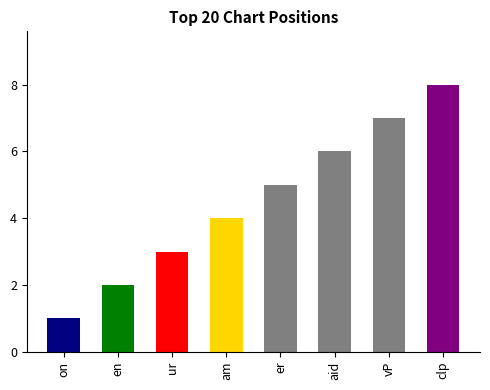

What is the label of the 7th bar from the left?

vP